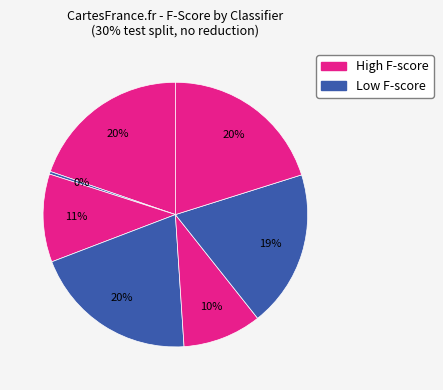

To the nearest percent, what is the difference between the largest and smallest slice percentages?

20%